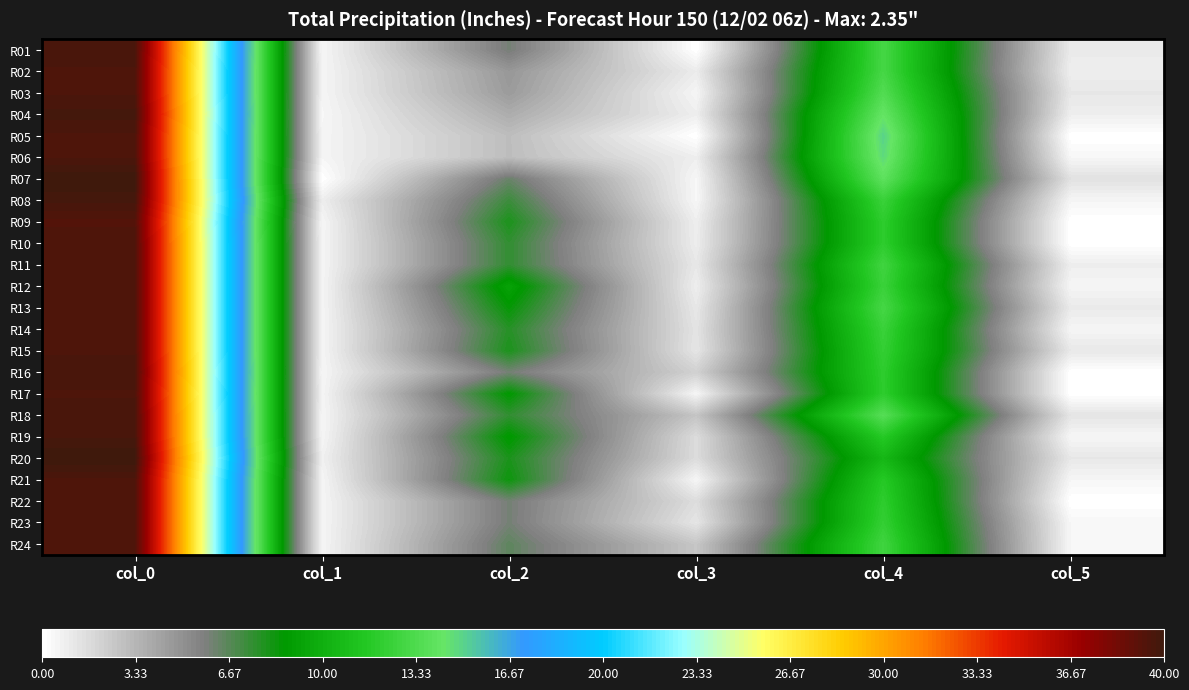

Reading right to left, list all the values displayed in this chart.

R01: col_5=1.0	col_4=13.0	col_3=0.0	col_2=6.0	col_1=0.5	col_0=39.7
R02: col_5=0.8	col_4=13.0	col_3=0.9	col_2=4.7	col_1=0.5	col_0=39.5
R03: col_5=1.1	col_4=13.5	col_3=0.5	col_2=4.5	col_1=0.5	col_0=39.5
R04: col_5=0.8	col_4=14.2	col_3=0.8	col_2=3.8	col_1=0.4	col_0=39.8
R05: col_5=0.0	col_4=15.0	col_3=0.0	col_2=3.0	col_1=0.5	col_0=39.5
R06: col_5=0.4	col_4=14.8	col_3=0.8	col_2=3.0	col_1=0.5	col_0=39.5
R07: col_5=1.4	col_4=14.0	col_3=0.4	col_2=6.2	col_1=0.0	col_0=40.0
R08: col_5=0.5	col_4=12.5	col_3=0.4	col_2=7.2	col_1=0.8	col_0=39.8
R09: col_5=0.0	col_4=12.0	col_3=0.8	col_2=8.0	col_1=0.5	col_0=39.3
R10: col_5=0.0	col_4=12.0	col_3=0.9	col_2=7.5	col_1=0.5	col_0=39.5
R11: col_5=0.8	col_4=12.8	col_3=1.1	col_2=7.5	col_1=0.5	col_0=39.5
R12: col_5=0.5	col_4=12.5	col_3=0.8	col_2=9.2	col_1=0.5	col_0=39.5
R13: col_5=1.0	col_4=13.0	col_3=1.1	col_2=8.5	col_1=0.5	col_0=39.5
R14: col_5=0.5	col_4=12.5	col_3=1.3	col_2=7.8	col_1=0.5	col_0=39.5
R15: col_5=1.1	col_4=12.2	col_3=1.2	col_2=8.0	col_1=0.5	col_0=39.5
R16: col_5=0.0	col_4=12.0	col_3=2.1	col_2=6.0	col_1=0.5	col_0=39.7
R17: col_5=0.0	col_4=12.0	col_3=0.5	col_2=8.7	col_1=0.5	col_0=39.5
R18: col_5=1.2	col_4=13.7	col_3=2.7	col_2=7.5	col_1=0.5	col_0=39.7
R19: col_5=0.5	col_4=11.7	col_3=1.6	col_2=8.8	col_1=0.5	col_0=39.7
R20: col_5=1.1	col_4=10.5	col_3=1.6	col_2=8.0	col_1=0.7	col_0=40.0
R21: col_5=0.5	col_4=11.7	col_3=0.5	col_2=8.3	col_1=0.5	col_0=39.5
R22: col_5=0.0	col_4=12.0	col_3=1.6	col_2=6.0	col_1=0.5	col_0=39.5
R23: col_5=0.4	col_4=12.2	col_3=1.2	col_2=6.0	col_1=0.5	col_0=39.5
R24: col_5=0.4	col_4=12.8	col_3=2.6	col_2=6.5	col_1=0.5	col_0=39.5